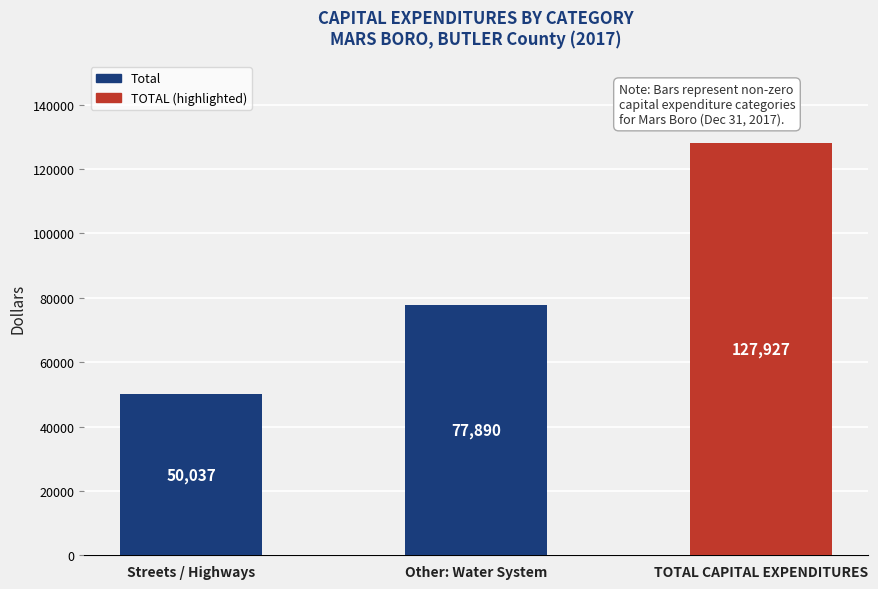

The value at Other: Water System is 114667. True or false?

False